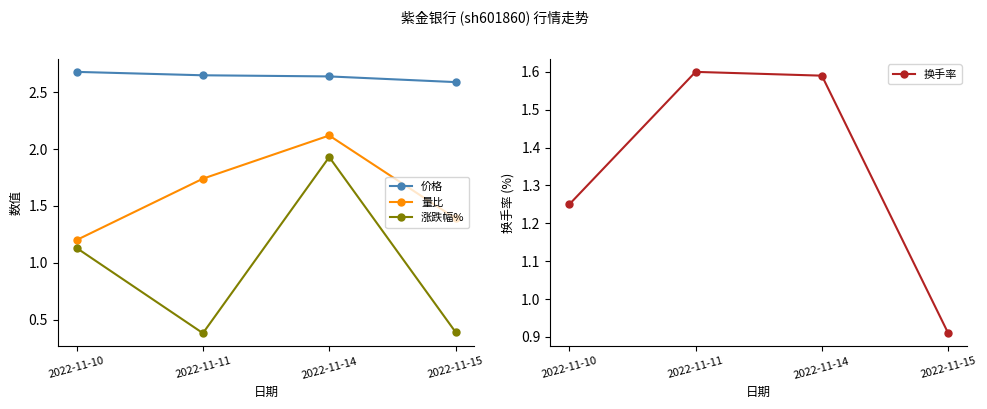

True or false: 量比 and 涨跌幅% cross at least once.

False